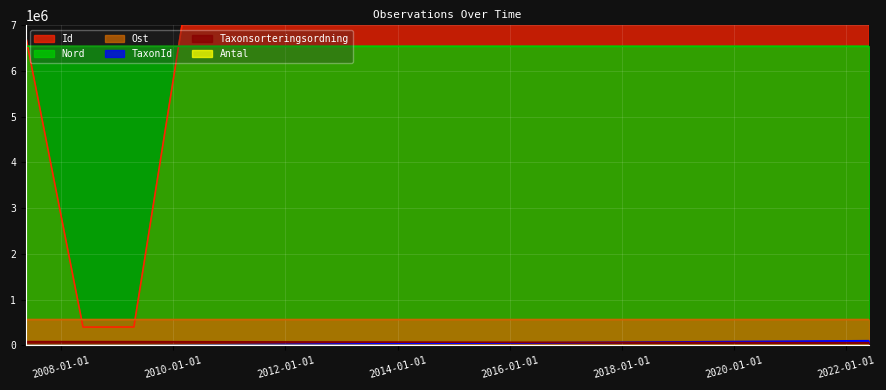

What is the label of the 3rd point from the right?

2008-05-23